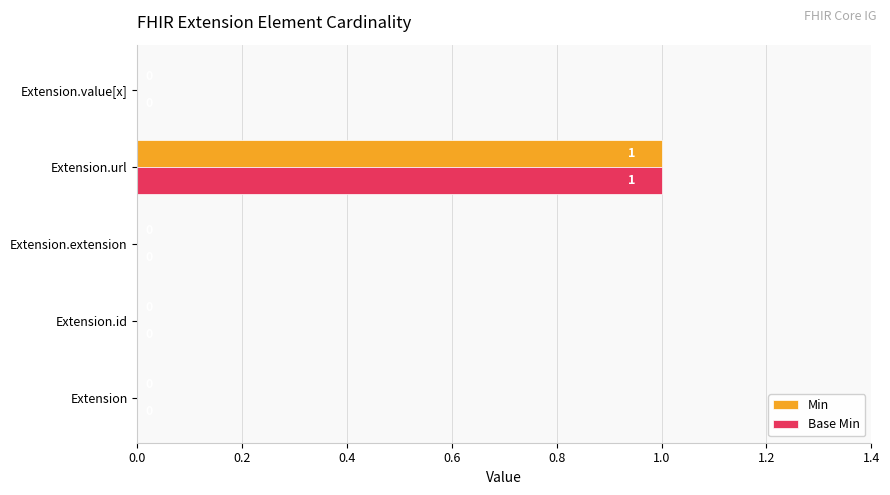

At which category is the sum across all series the highest?

Extension.url